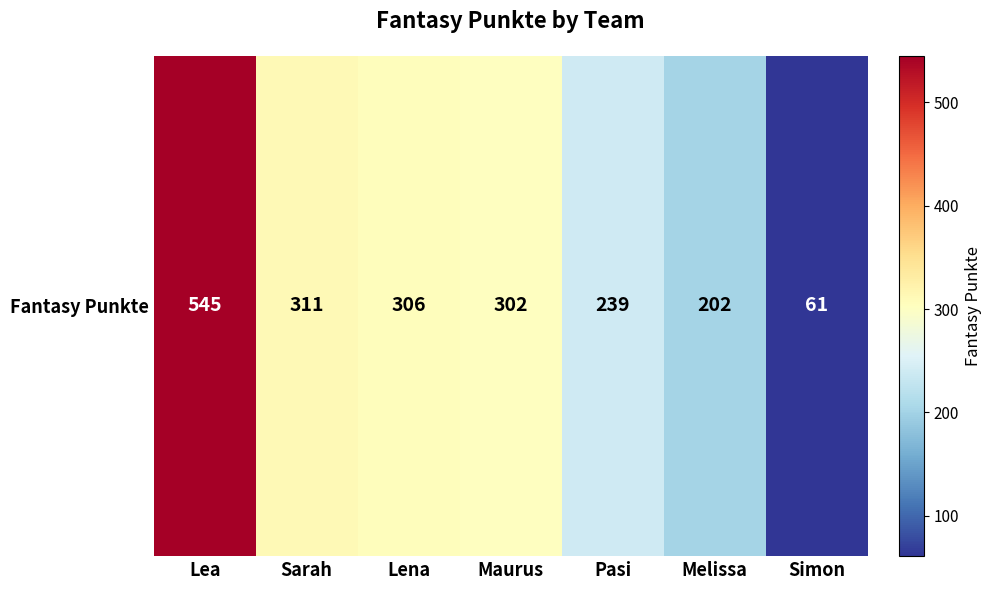

What is the maximum value shown in the chart?

545